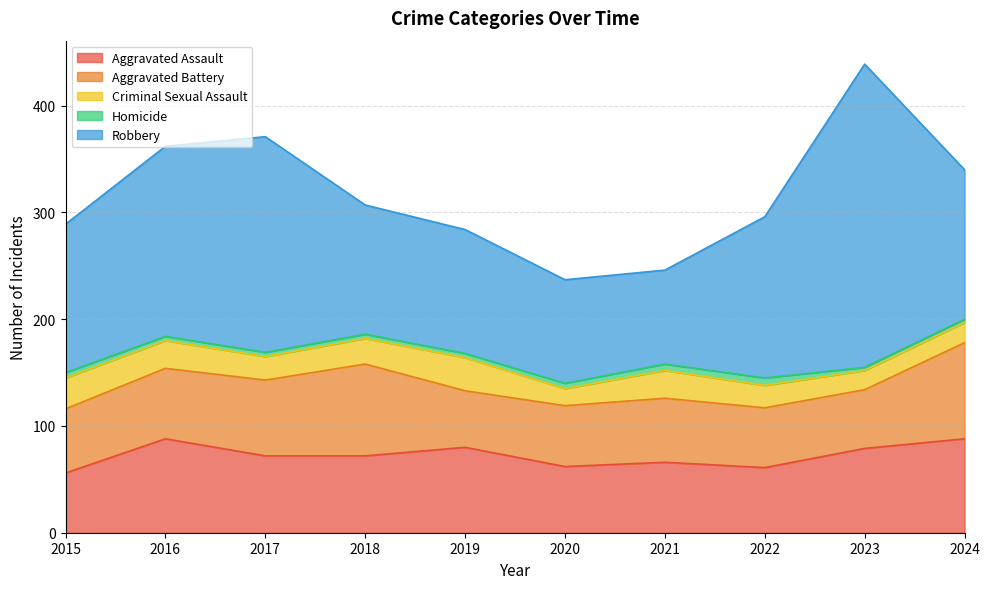

At which category is the sum across all series the highest?

2023